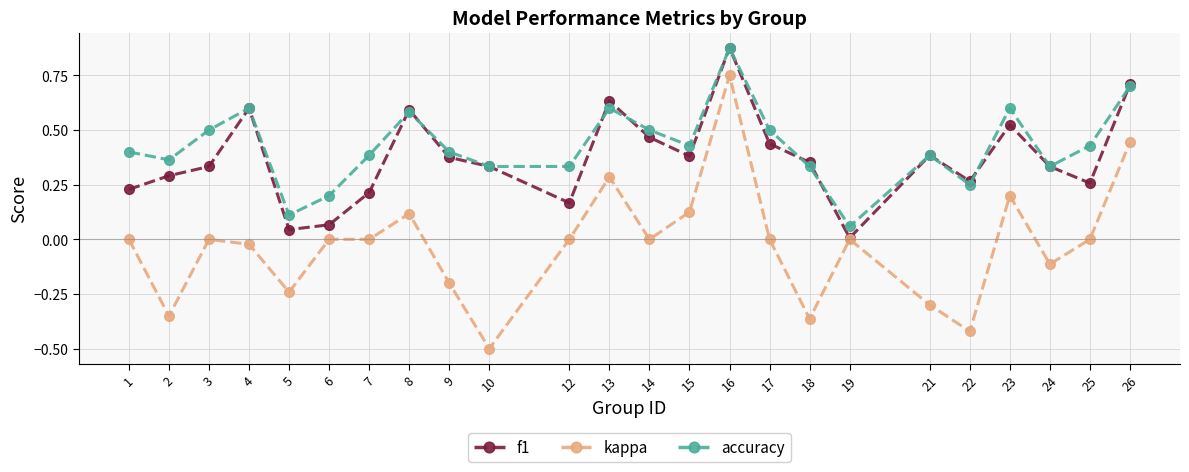

Is the value of f1 at 16 greater than the value of kappa at 3?

Yes